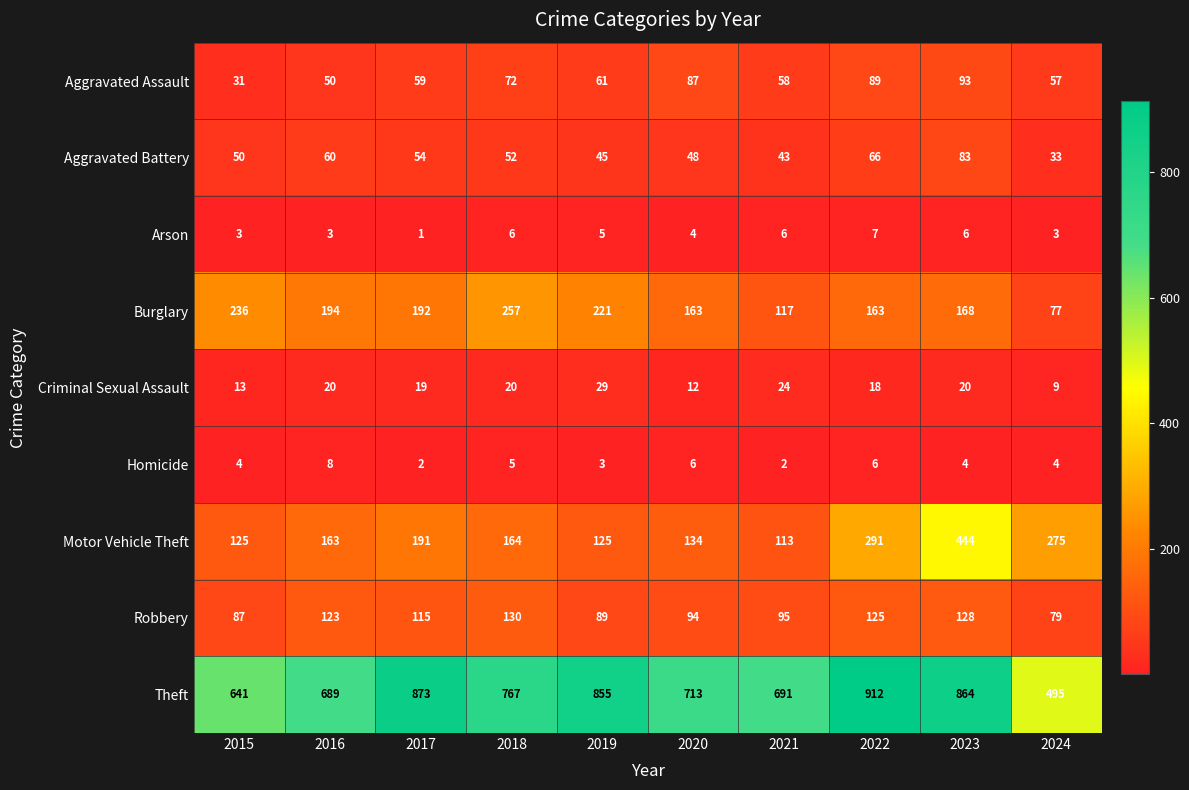

How many data points does each series have?

10